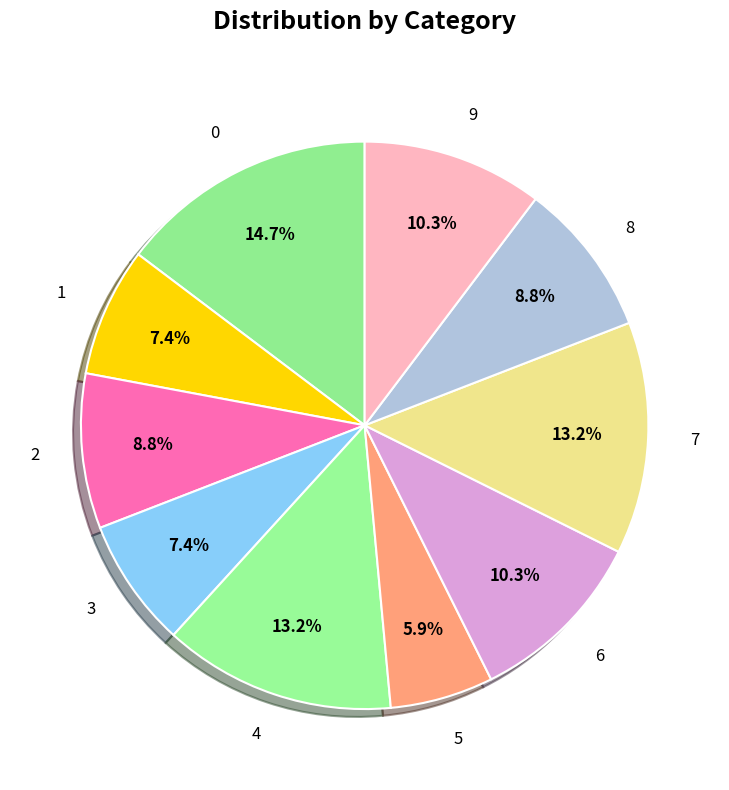

Does 8 account for over 50% of the chart?

No